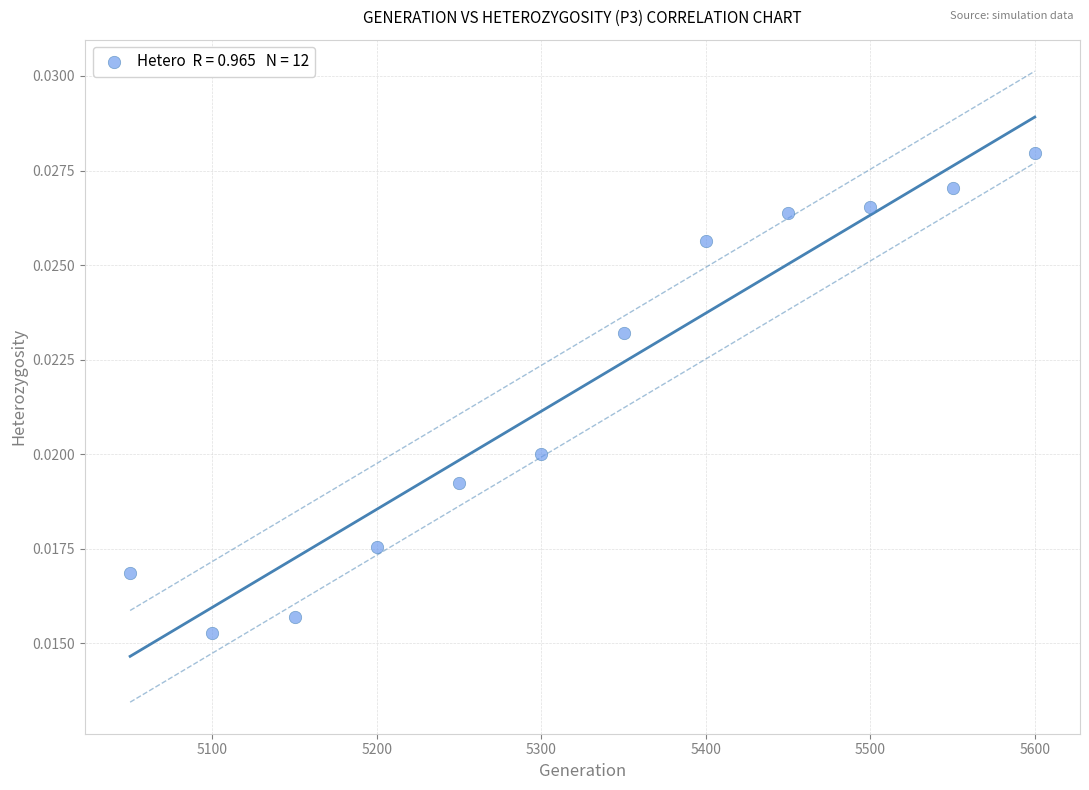

What is the average X value?

5325.0